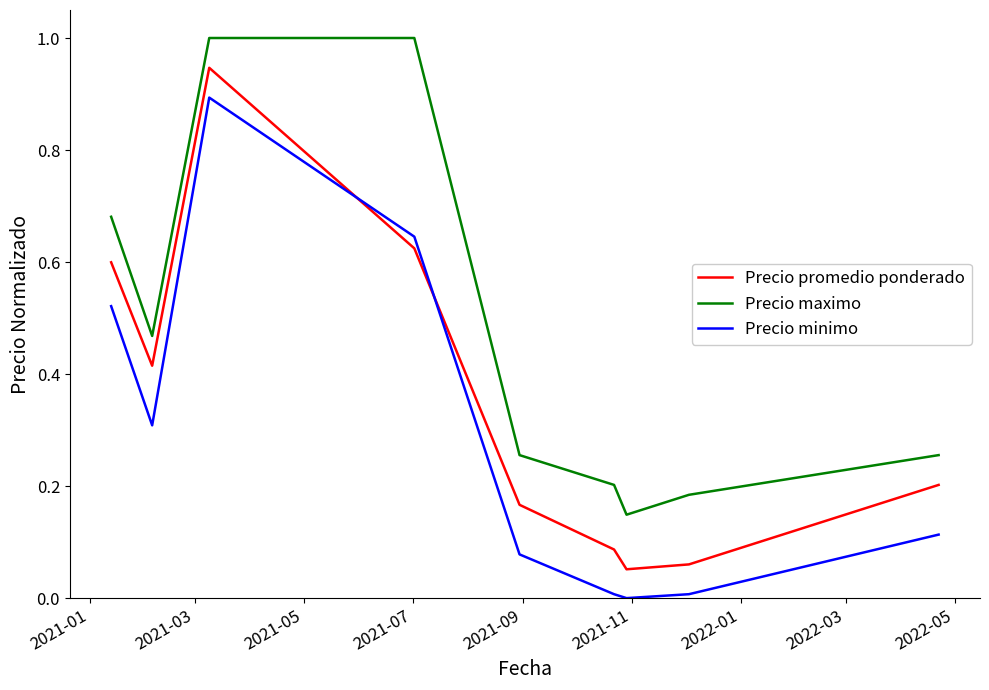

True or false: Precio maximo and Precio promedio ponderado intersect in this chart.

False